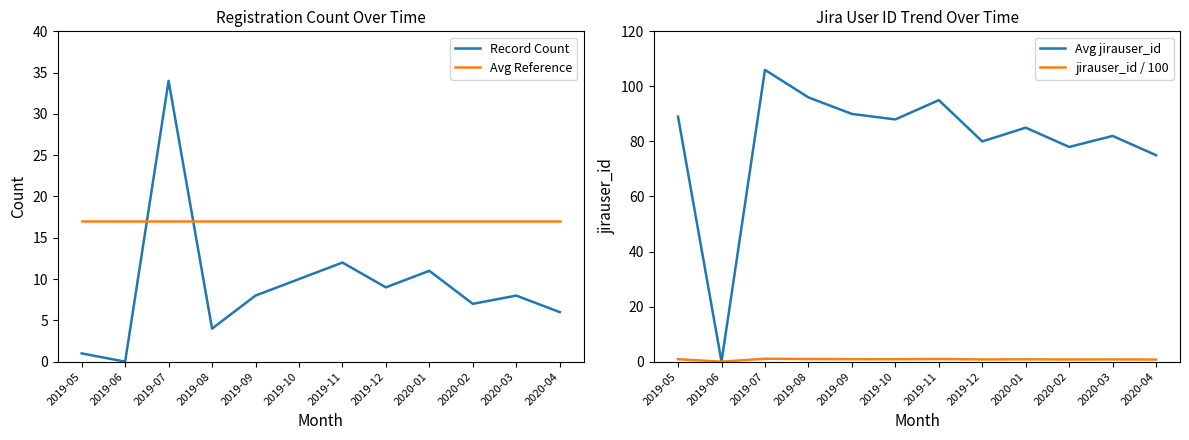

True or false: Avg Reference has more than 0 interior local peaks.

False